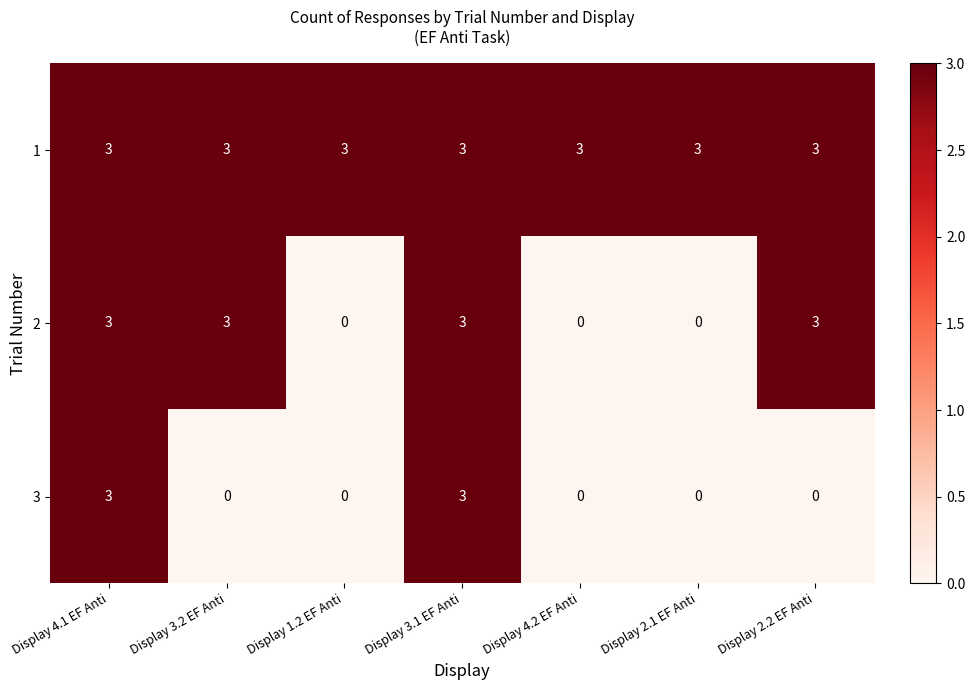

How many data points in 3 are above 0?

2